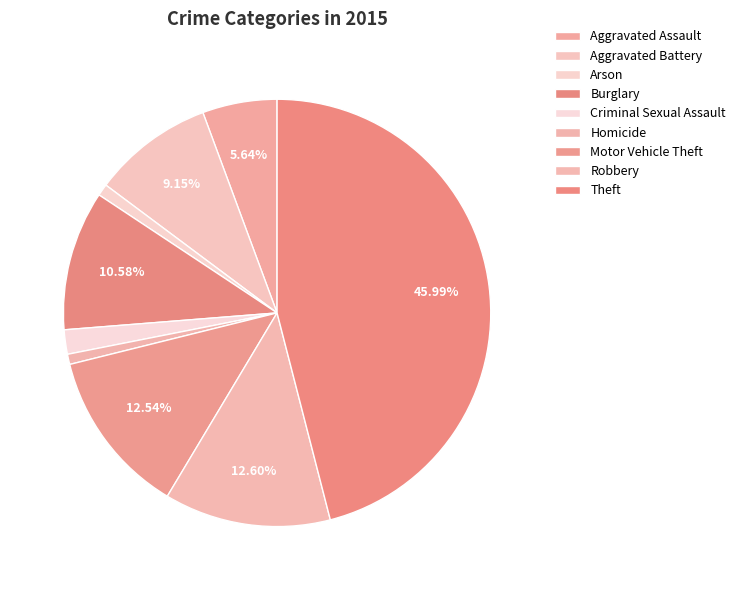

To the nearest percent, what is the combined percentage of Aggravated Battery and Burglary?

20%